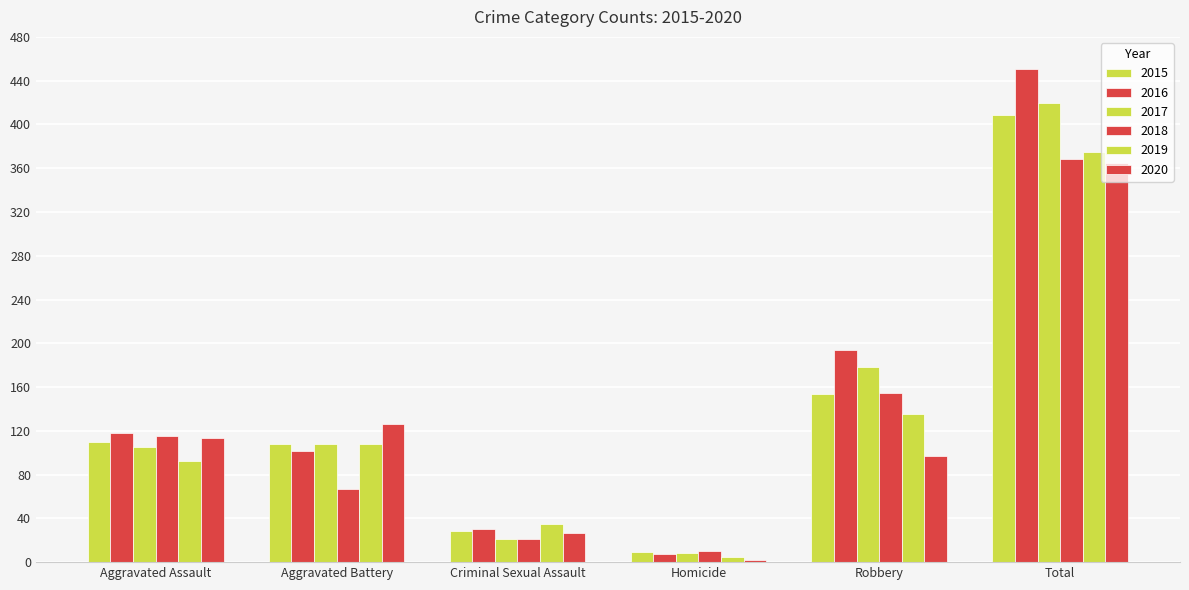

Count the number of categories in the chart.

6